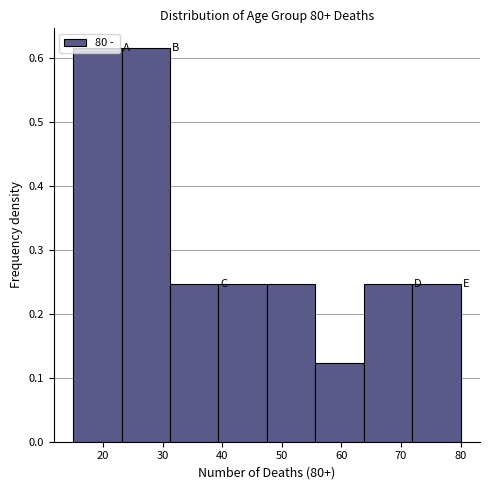

What is the height of the bar covering 39 to 48 on the x-axis? Neither the bar edges nor the heights are printed on the chart, so give them approximately, as read against the axes.

0.25